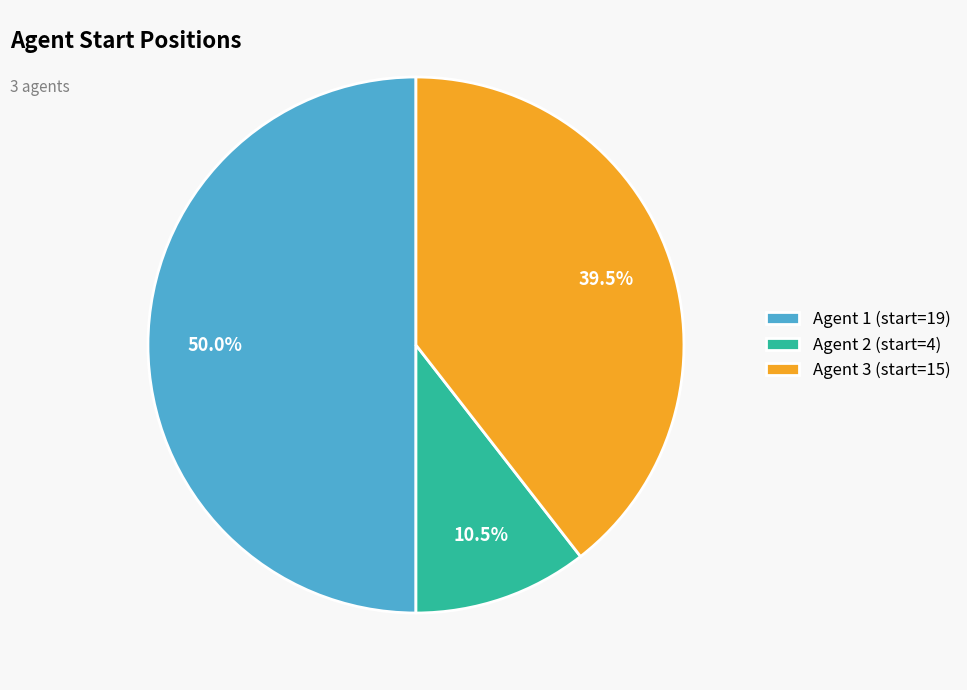

Does Agent 2 (start=4) account for over 50% of the chart?

No